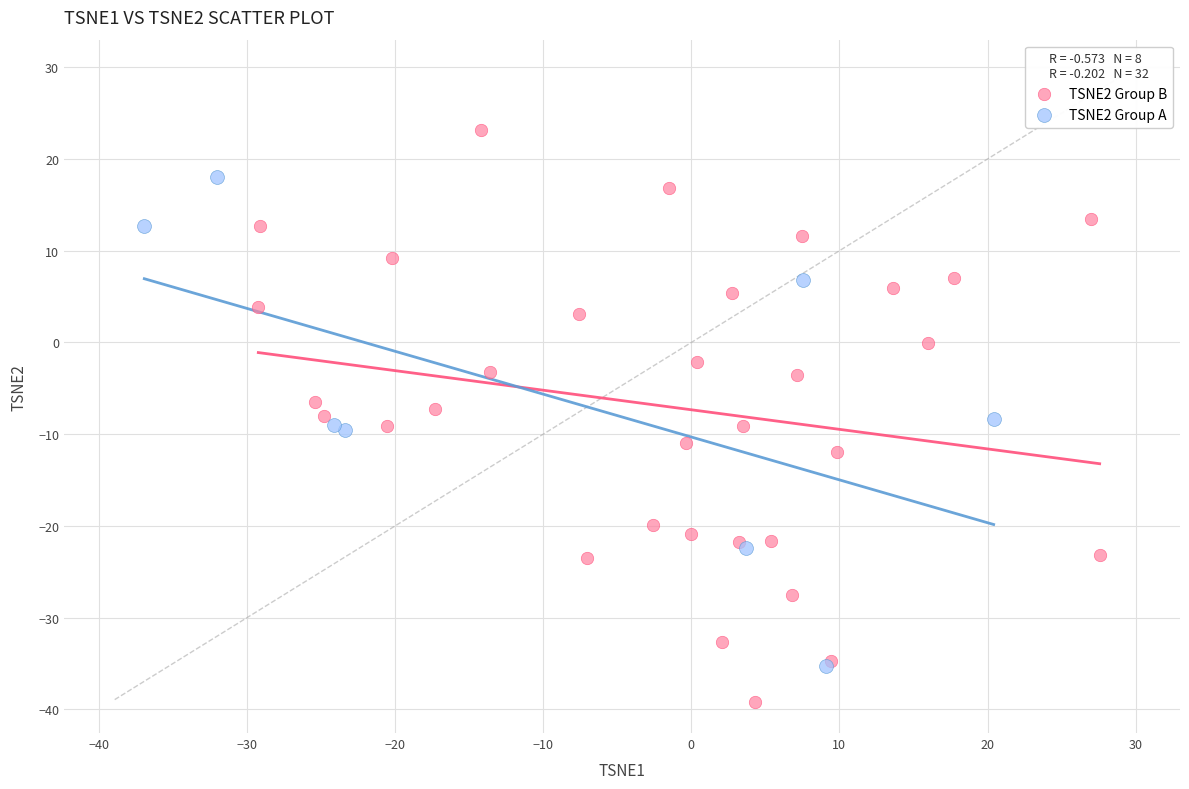

What are all the series names shown in the legend?

TSNE2 Group B, TSNE2 Group A